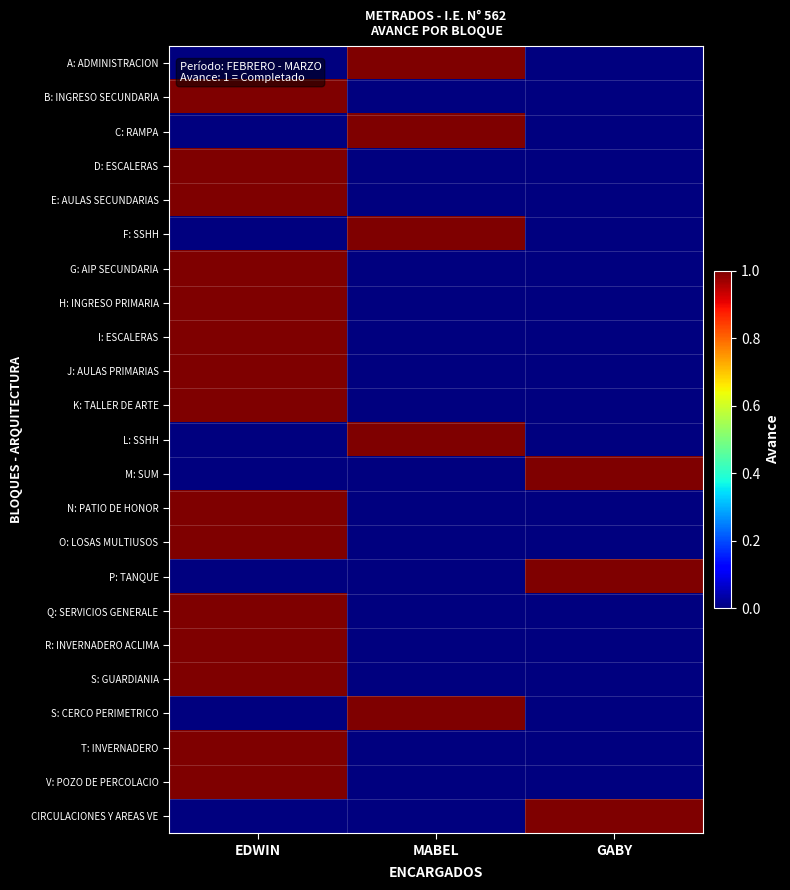

What is the spread (max minus min) of values at MABEL?

1